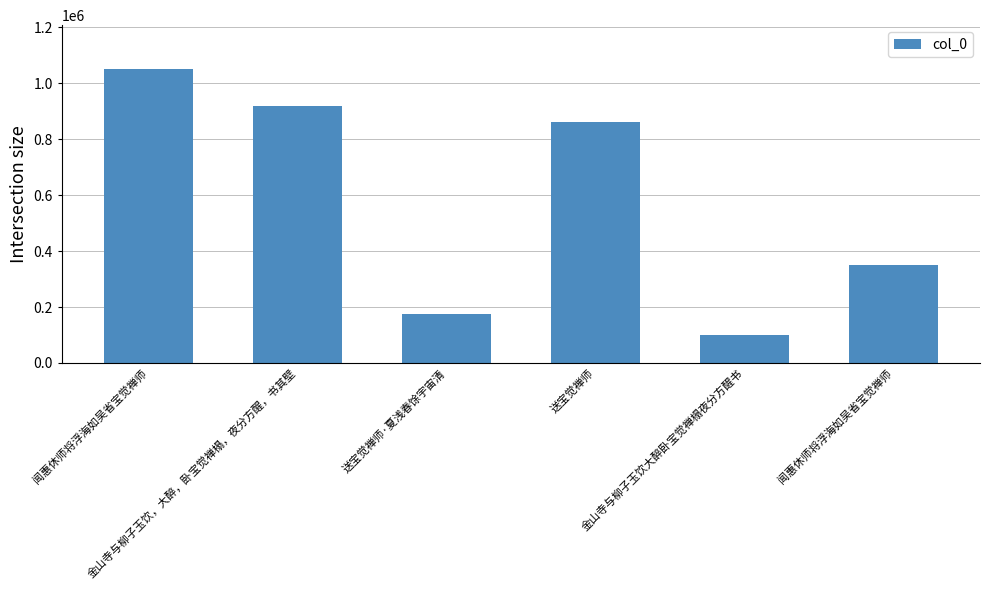

What is the value of the 1st bar from the left?

1050452